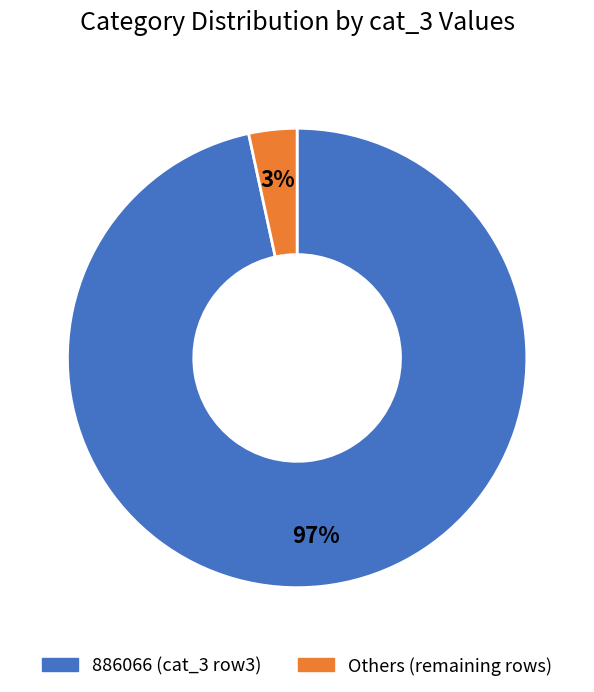

To the nearest percent, what is the average slice percentage?

50%